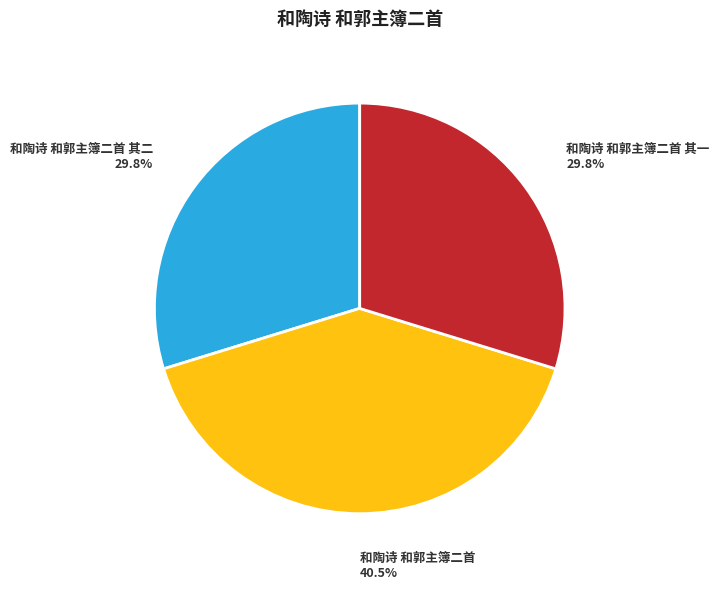

Which slice is the largest?

和陶诗 和郭主簿二首